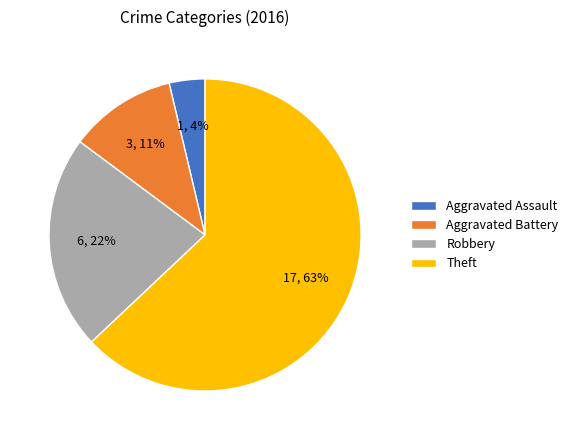

Count the number of slices in the pie.

4